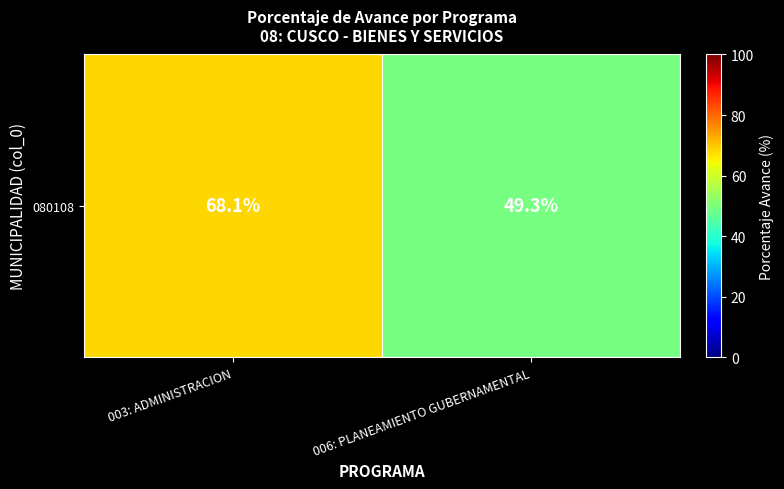

What is the minimum value shown in the chart?

49.3